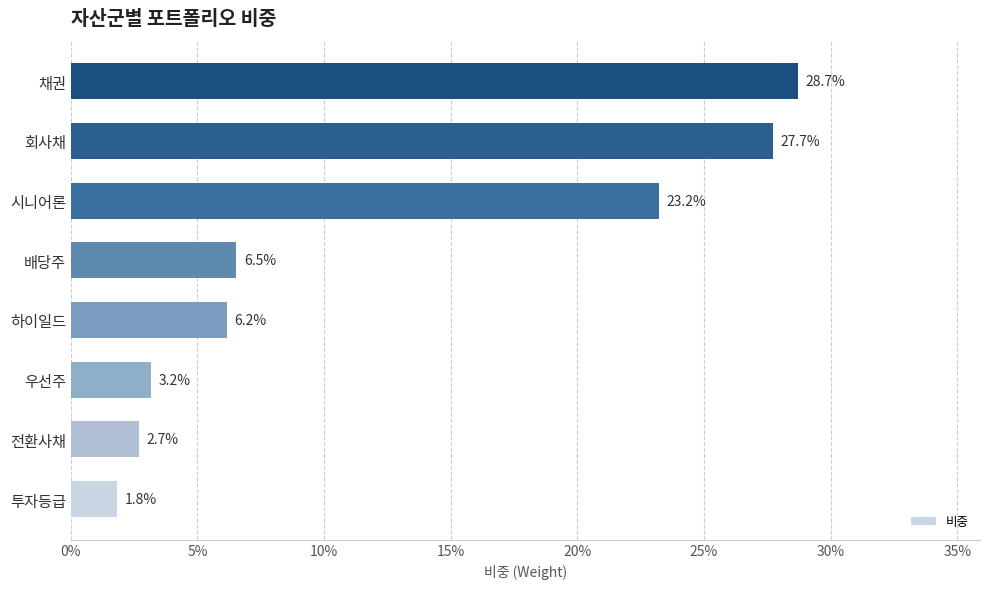

Are the bars horizontal?

Yes